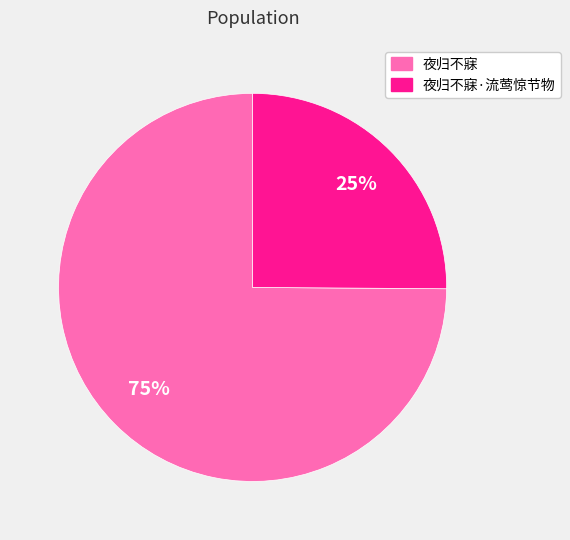

Is there a majority slice in this chart?

Yes